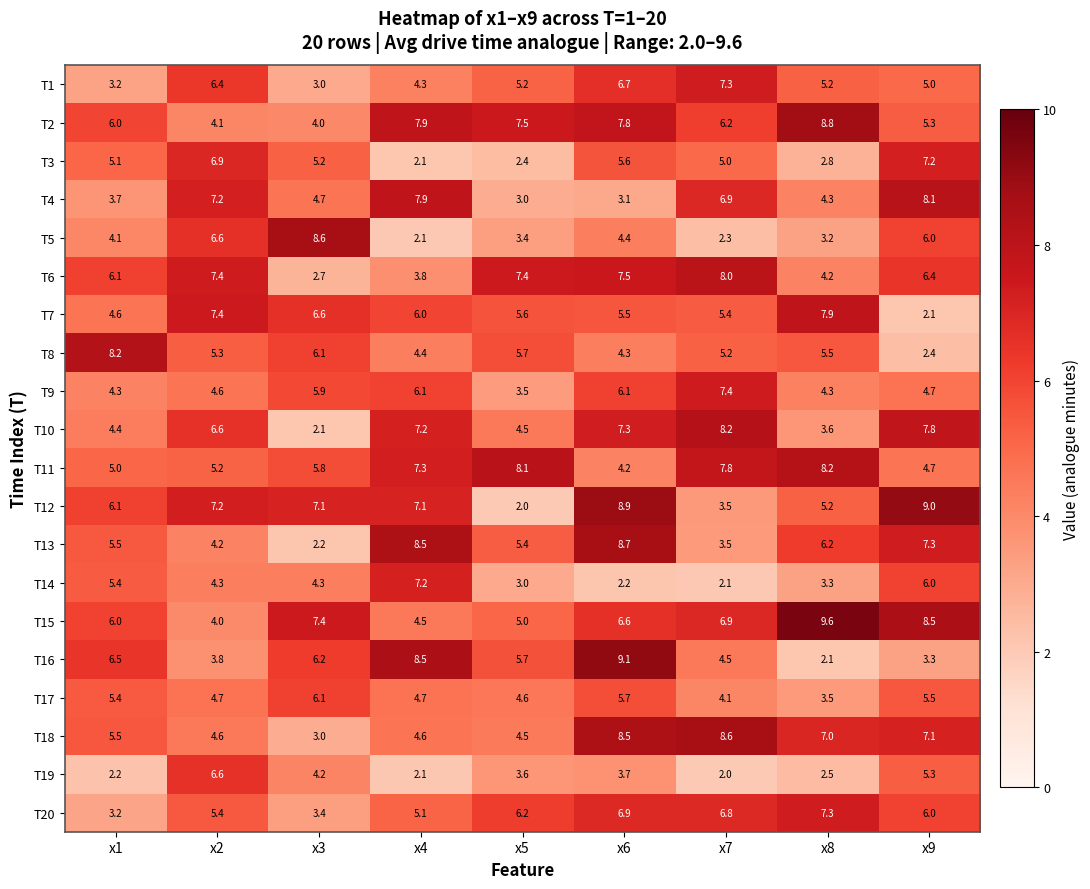

At which category is the sum across all series the highest?

x6